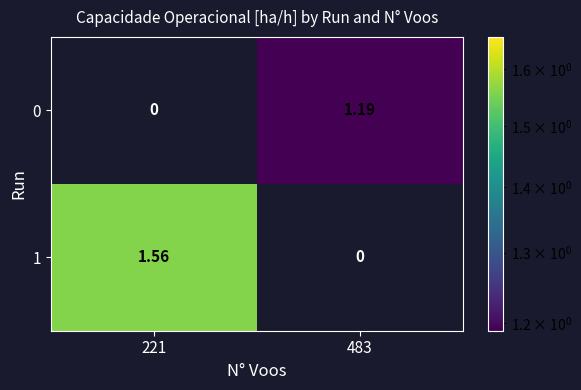

Is the value of 0 at 483 greater than the value of 1 at 221?

No